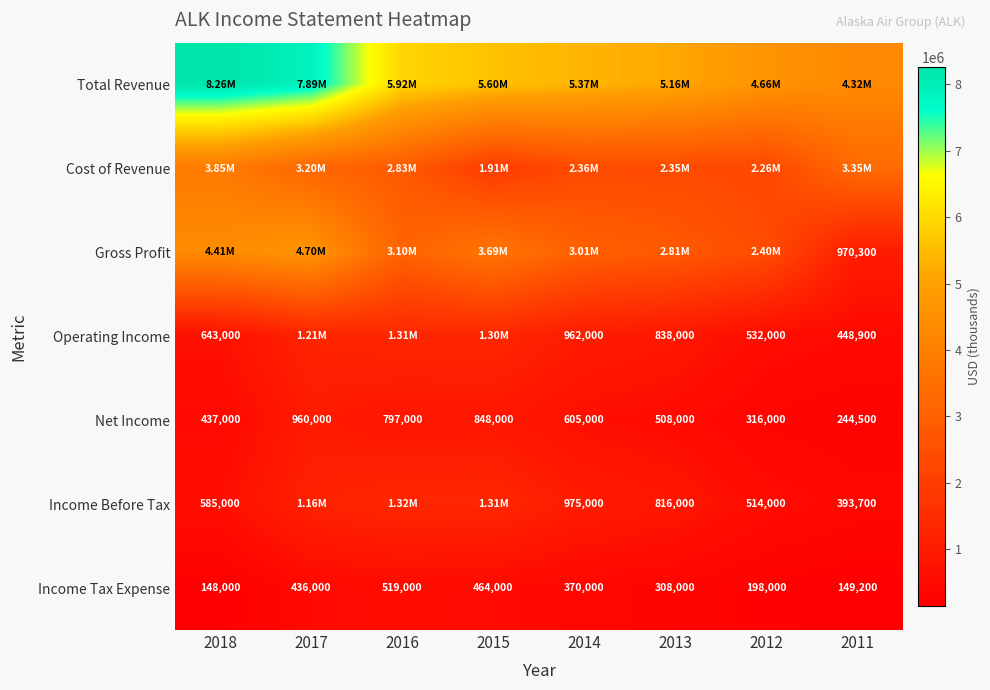

List the labels in order of Income Tax Expense value, largest first.

2016, 2015, 2017, 2014, 2013, 2012, 2011, 2018